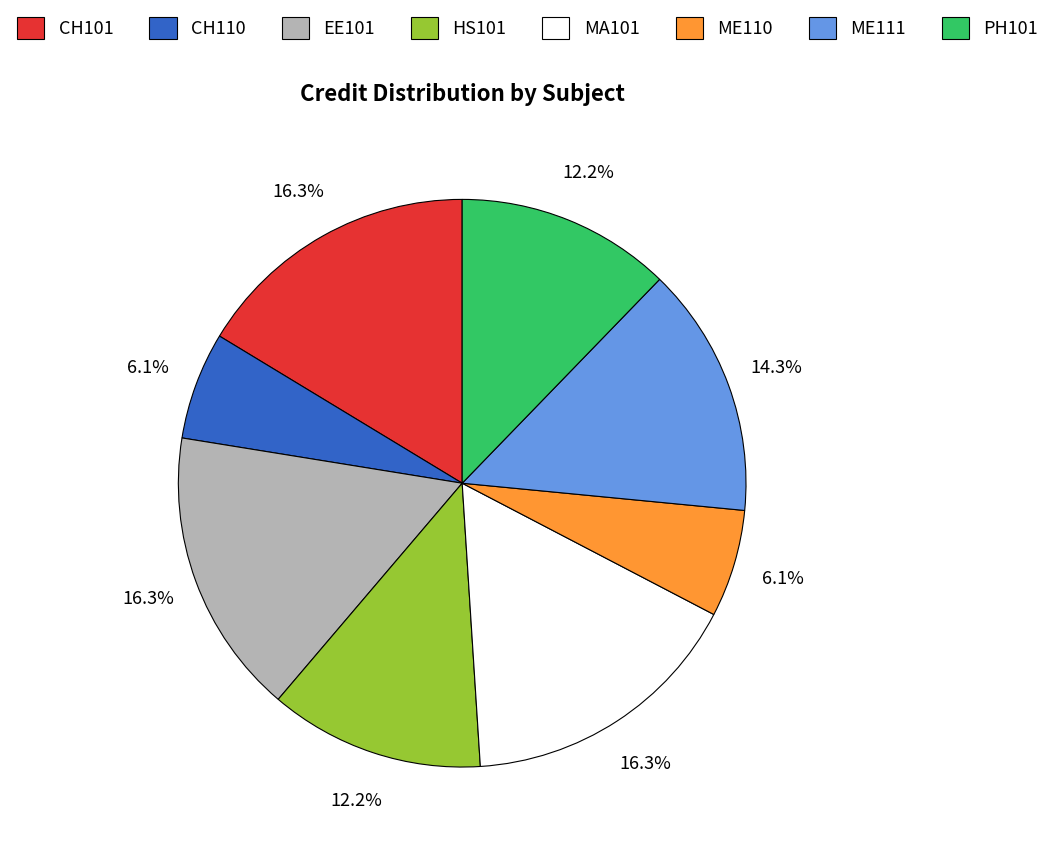

Which has a higher value, EE101 or ME110?

EE101